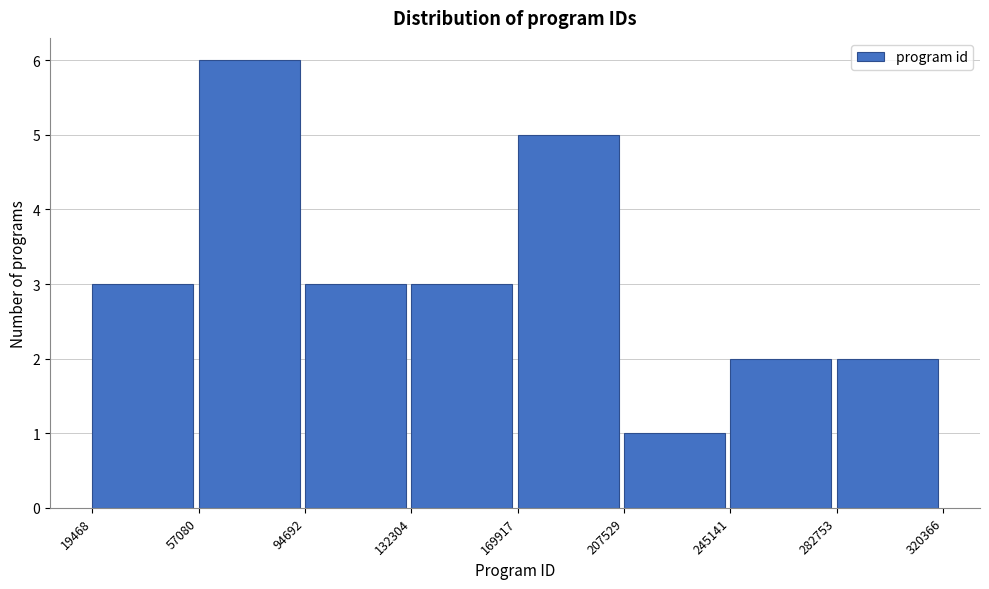

Reading left to right, transcribe this chart: for each bar, give the range it covers on the x-axis and its height. The values are not printed on the chart, so give them approximately, as read against the axis.

19468 to 57080: 3
57080 to 94692: 6
94692 to 132304: 3
132304 to 169917: 3
169917 to 207529: 5
207529 to 245141: 1
245141 to 282753: 2
282753 to 320366: 2